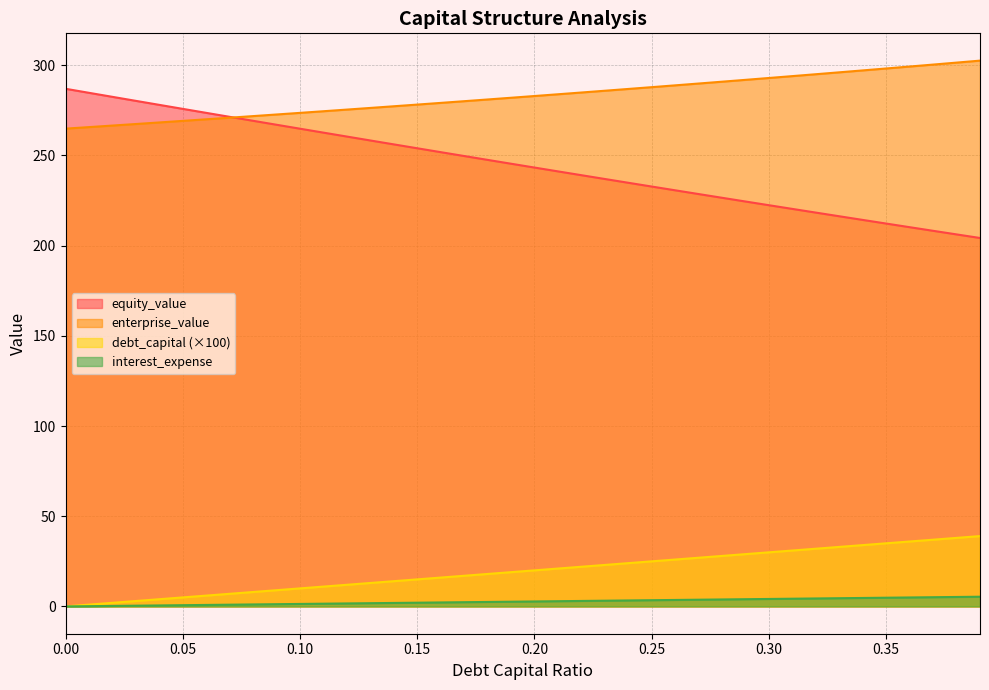

What is the label of the 8th point from the right?

0.32